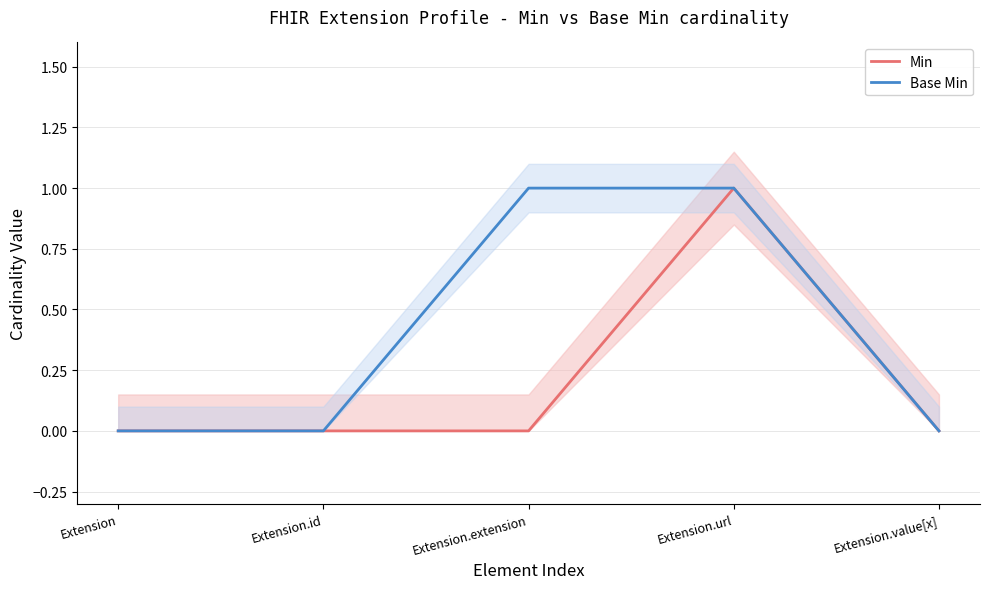

Rank the series by their average value, from lowest to highest.

Min, Base Min